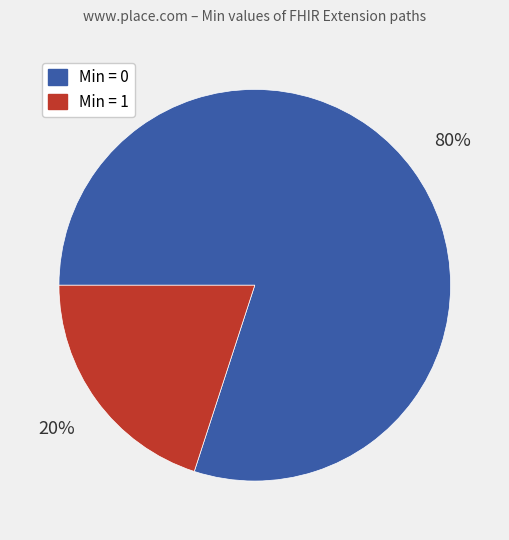

Does any single category account for the majority?

Yes